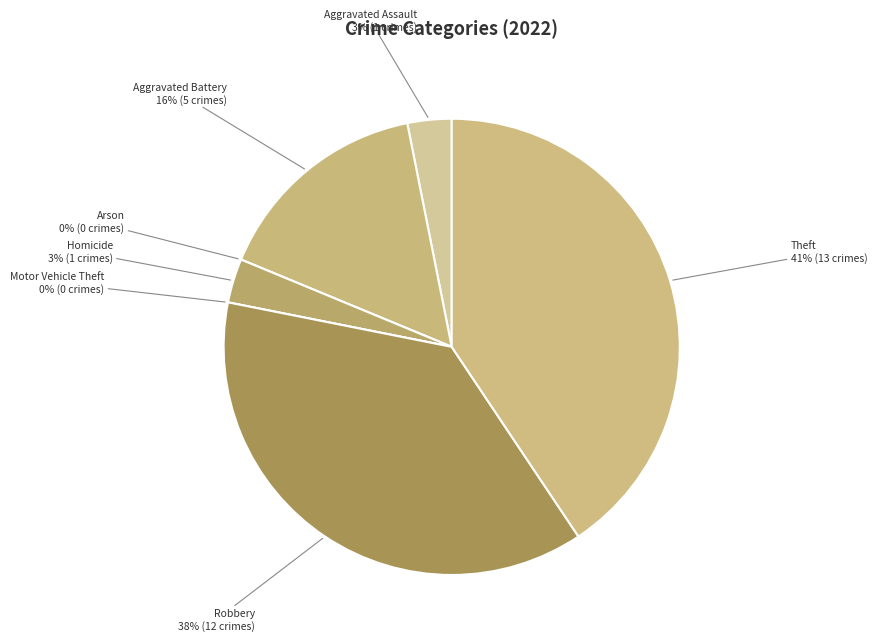

What is the change in value from Aggravated Battery to Robbery?

+7